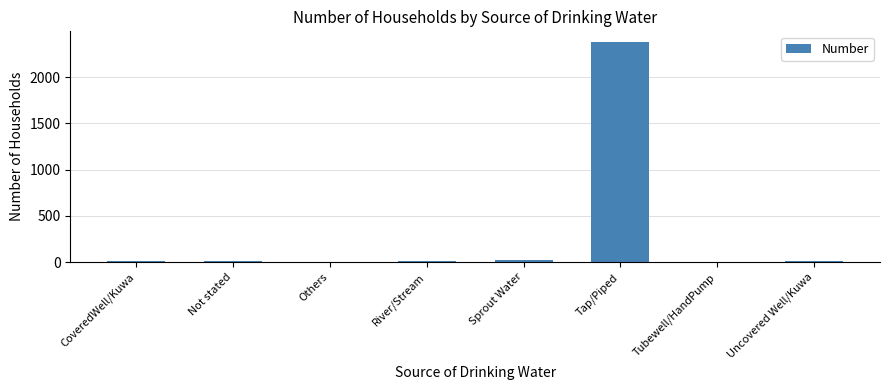

What is the sum of all values?

2452